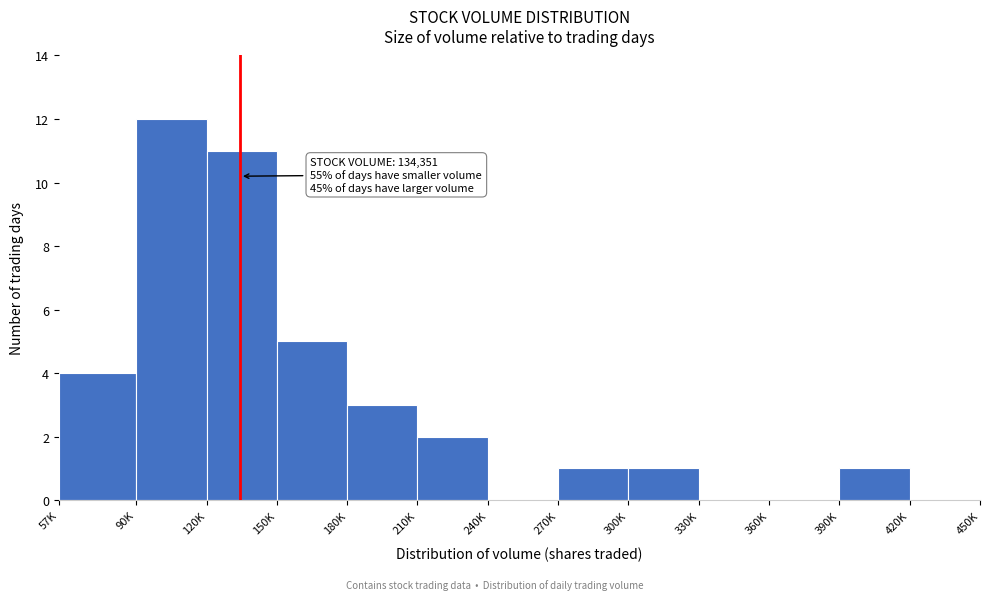

Reading left to right, list all the values displayed in this chart.

57K=4	90K=12	120K=11	150K=5	180K=3	210K=2	240K=0	270K=1	300K=1	330K=0	360K=0	390K=1	420K=0